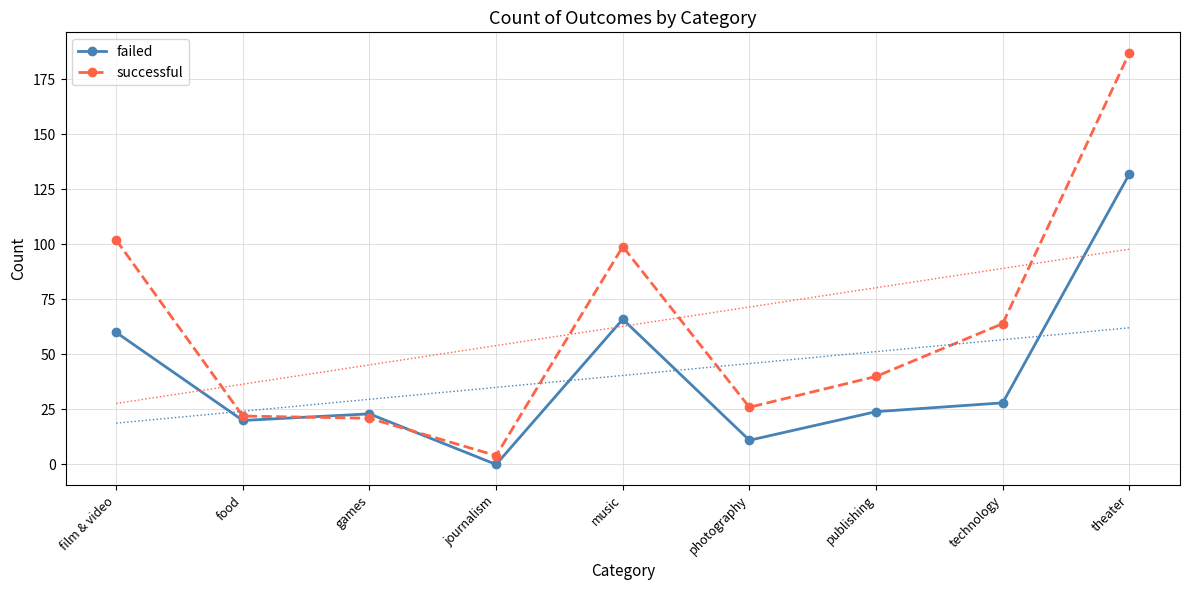

Reading left to right, extract all data points from this chart.

failed: film & video=60	food=20	games=23	journalism=0	music=66	photography=11	publishing=24	technology=28	theater=132
successful: film & video=102	food=22	games=21	journalism=4	music=99	photography=26	publishing=40	technology=64	theater=187